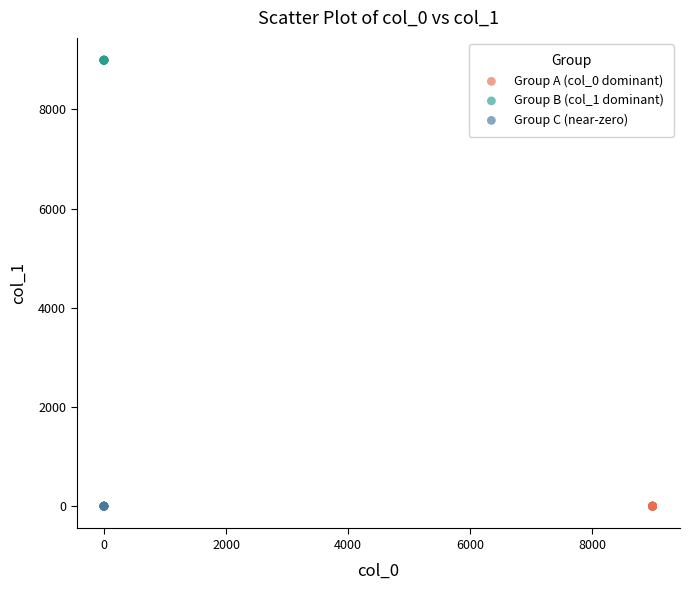

Which series contains the highest Y value?

Group B (col_1 dominant)